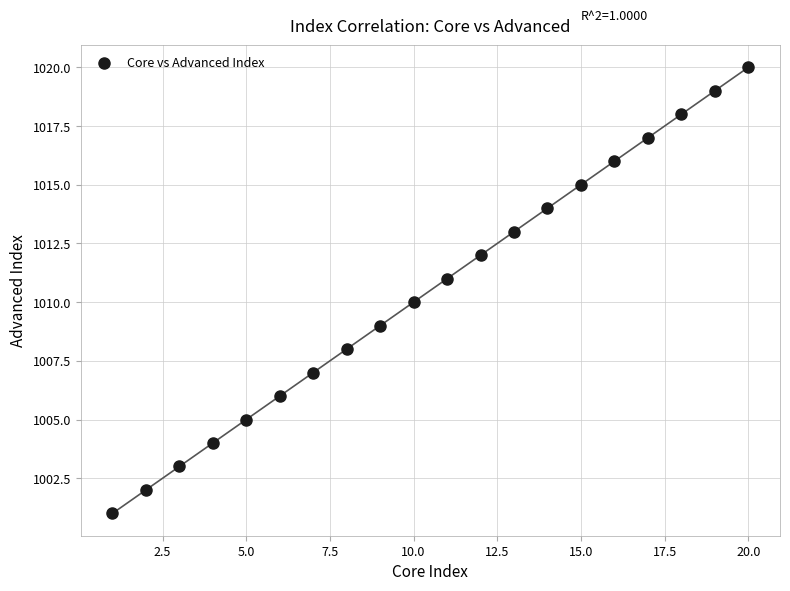

What is the range of X values (max minus min)?

19